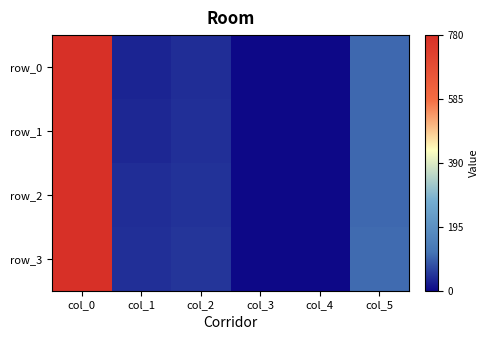

The value of row_1 at col_2 is 71.8. True or false?

False